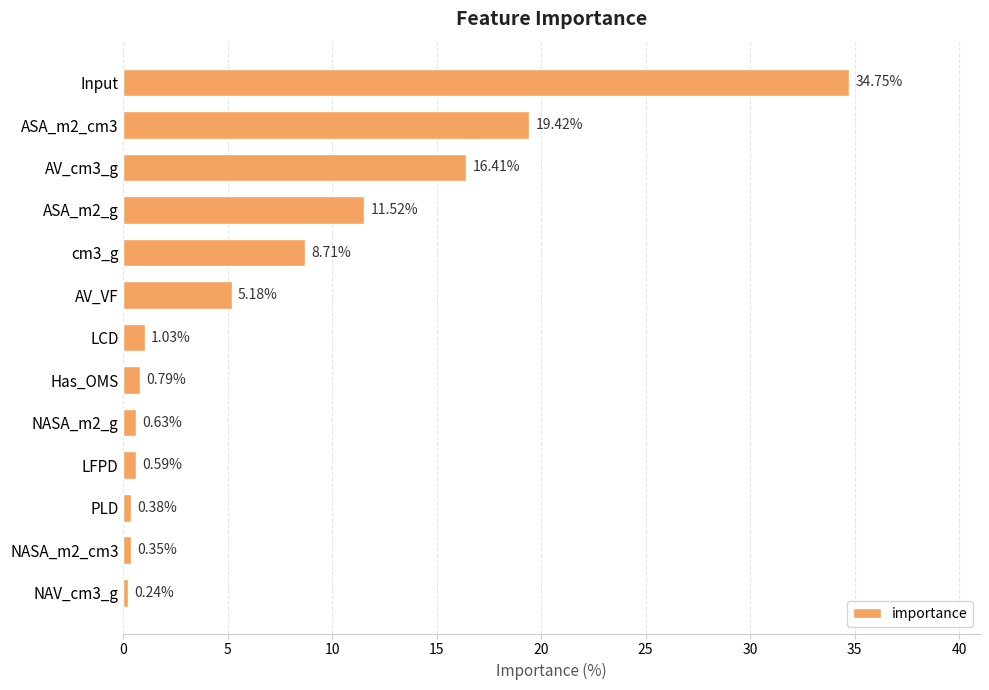

How many values exceed 1?

7